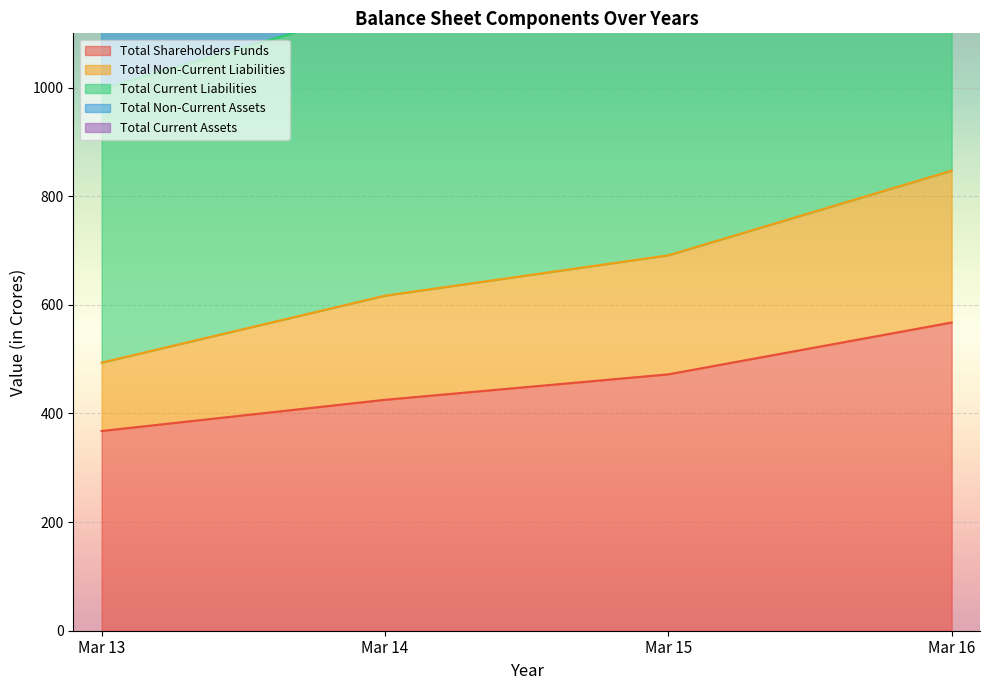

True or false: Total Non-Current Liabilities and Total Current Liabilities intersect in this chart.

False